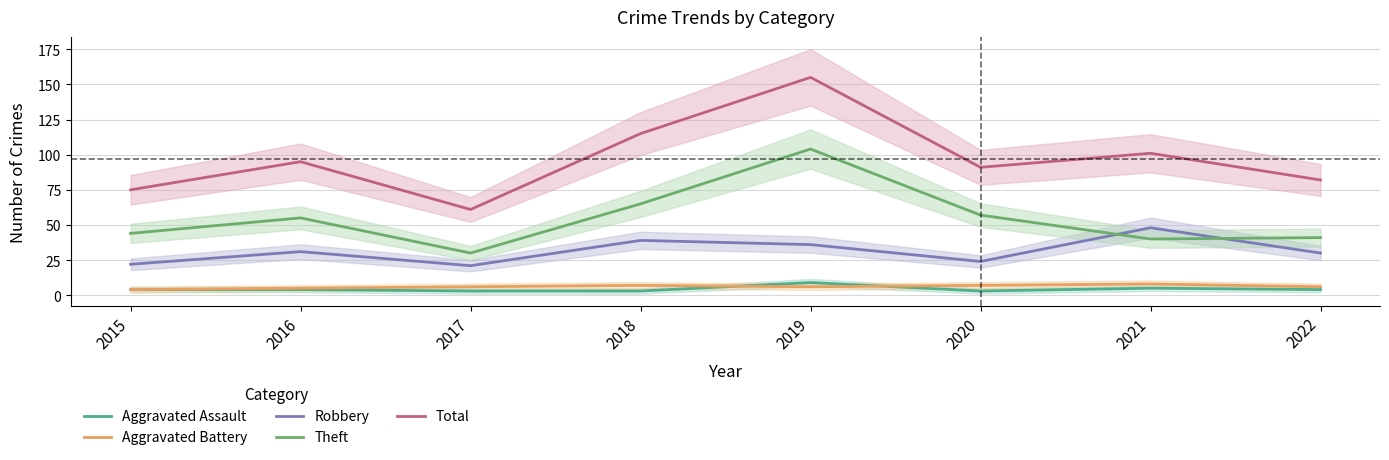

True or false: Aggravated Assault and Theft cross at least once.

False